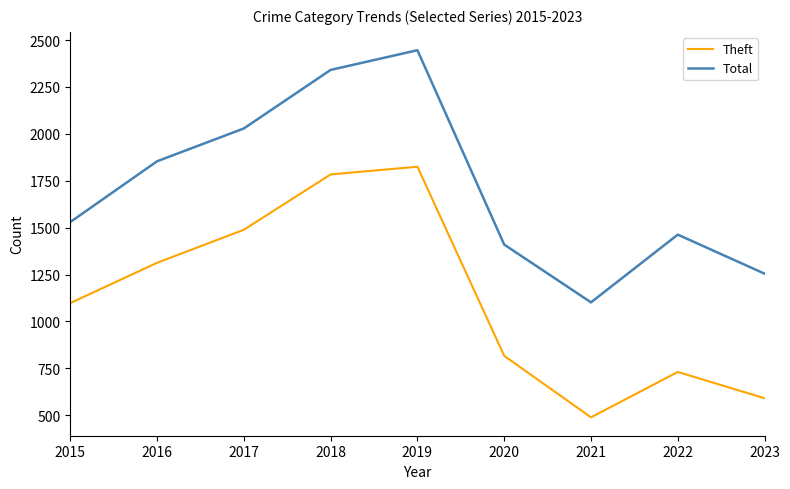

What is the difference between the maximum and minimum values in the Theft series?

1336